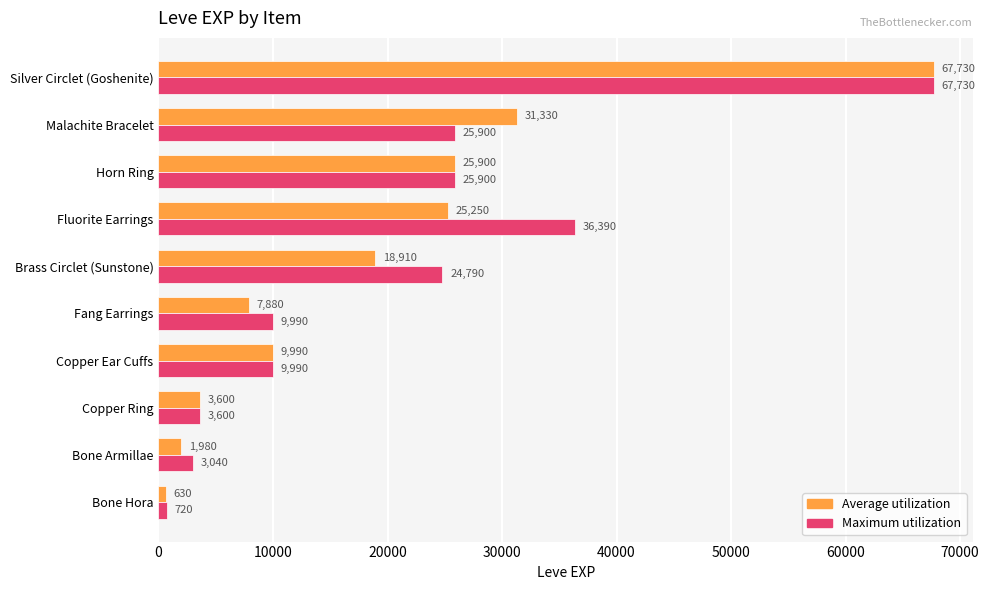

What is the spread (max minus min) of values at Malachite Bracelet?

5430